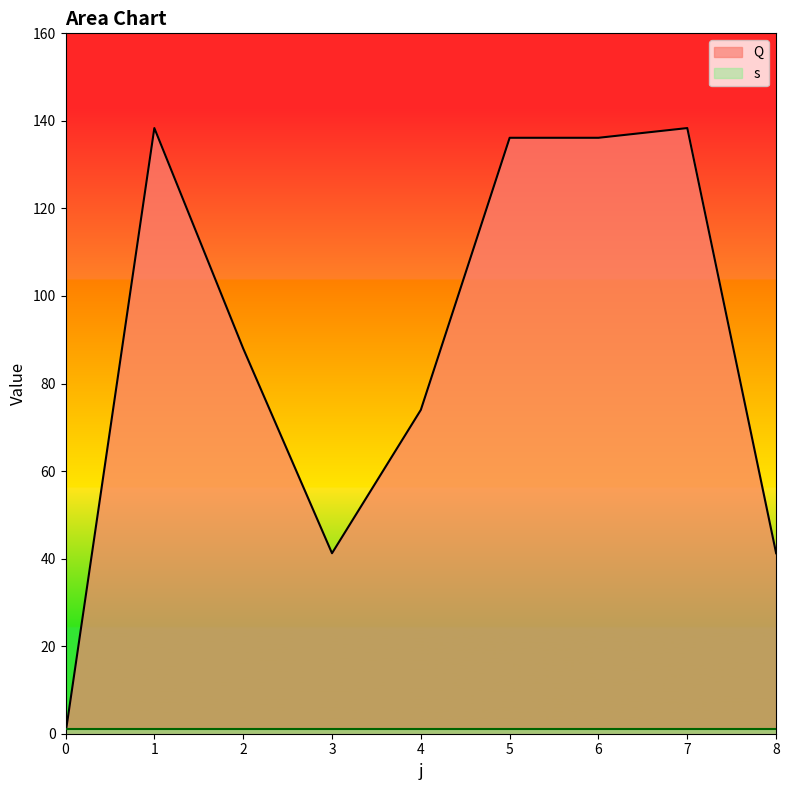

Rank the categories by value from highest to lowest.

7, 1, 5, 6, 2, 4, 3, 8, 0